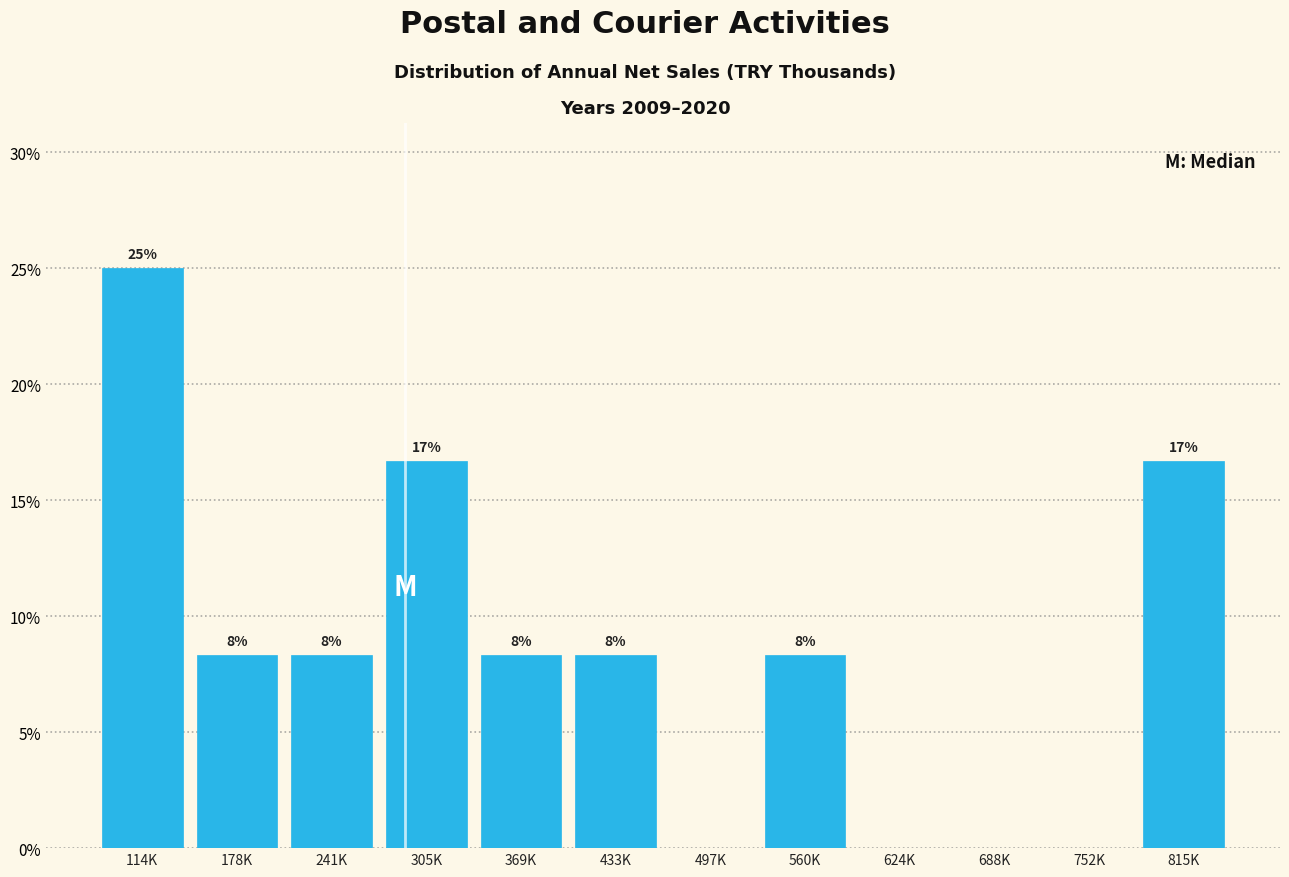

Are the bars horizontal?

No